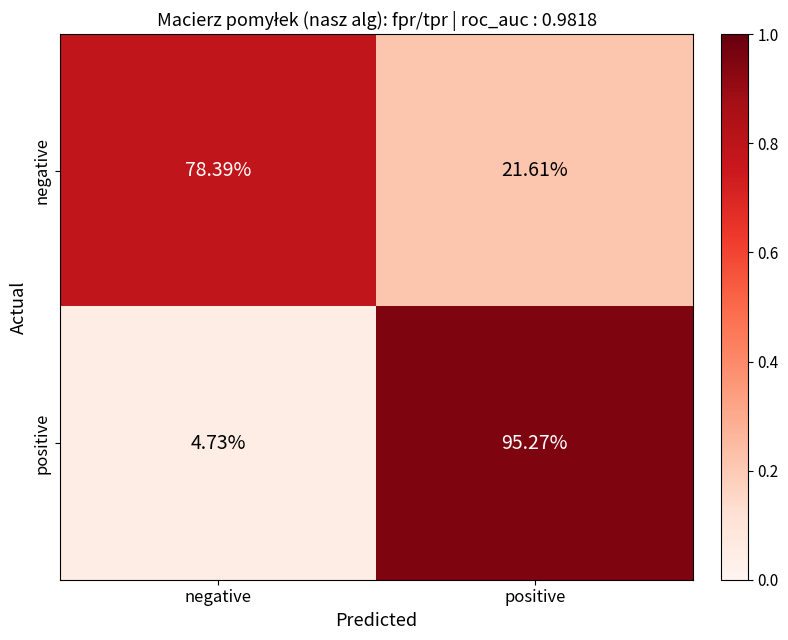

Between negative and positive, which series saw the biggest shift?

positive